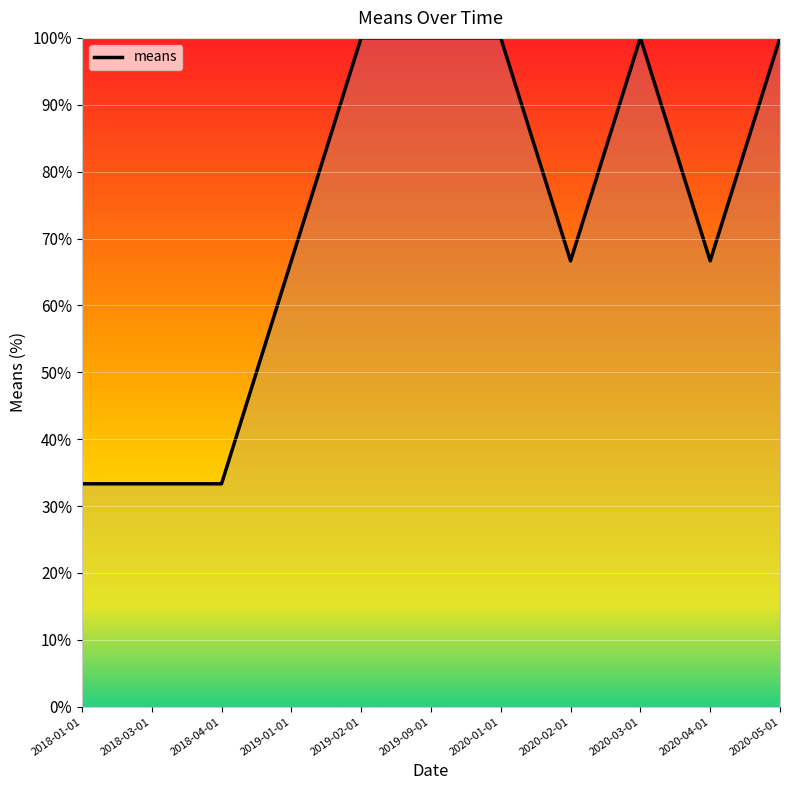

How many values are below 66?

3